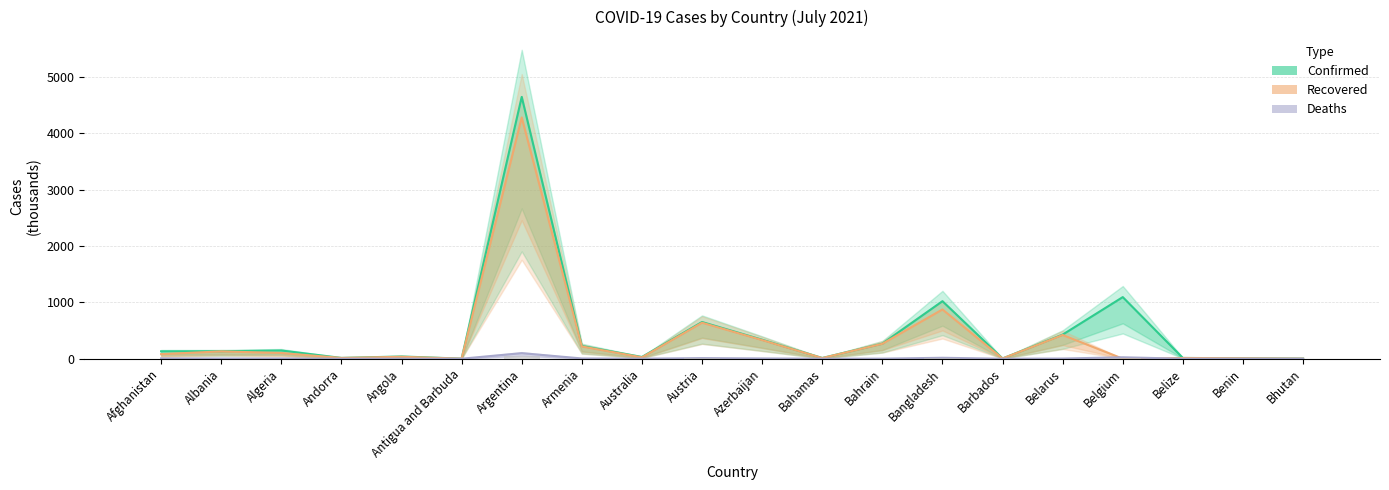

What is the value of the Confirmed bar at the 13th from the left?

267.2